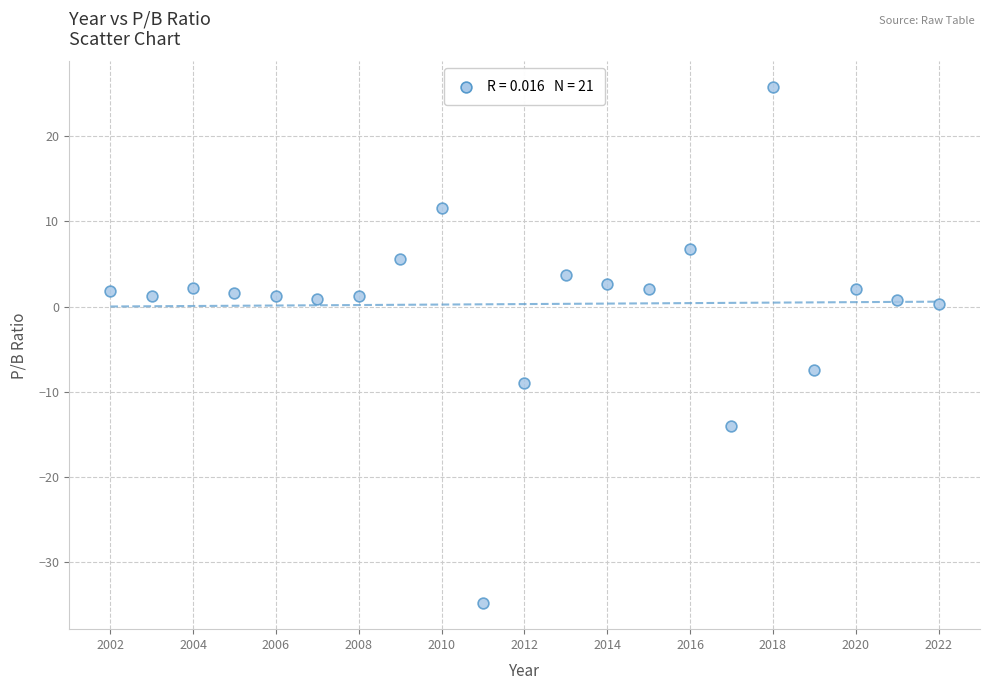

What Y value in the scatter plot is closest to -4?

-7.4